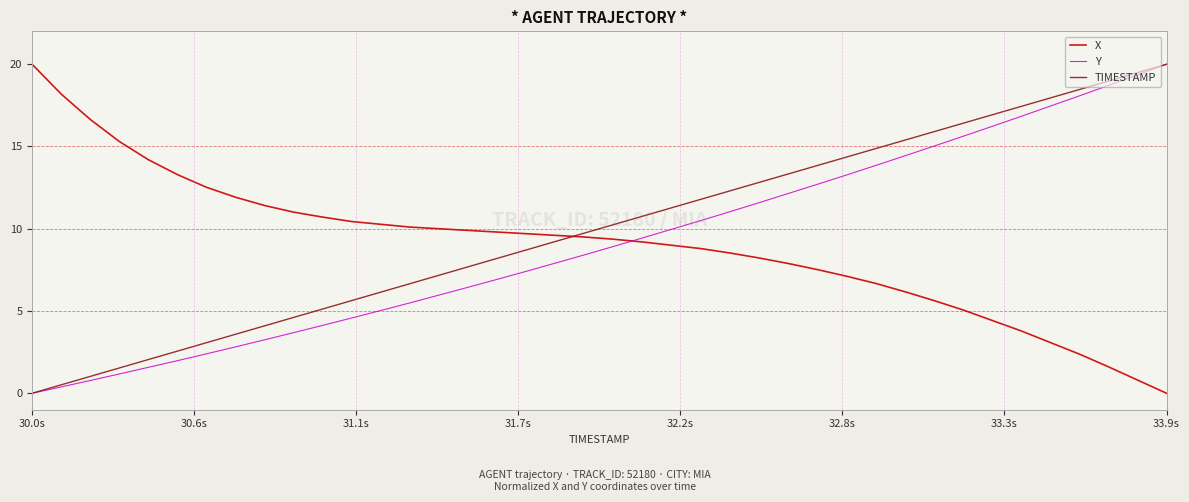

Which series ends up on top after the final intersection of X and Y?

Y